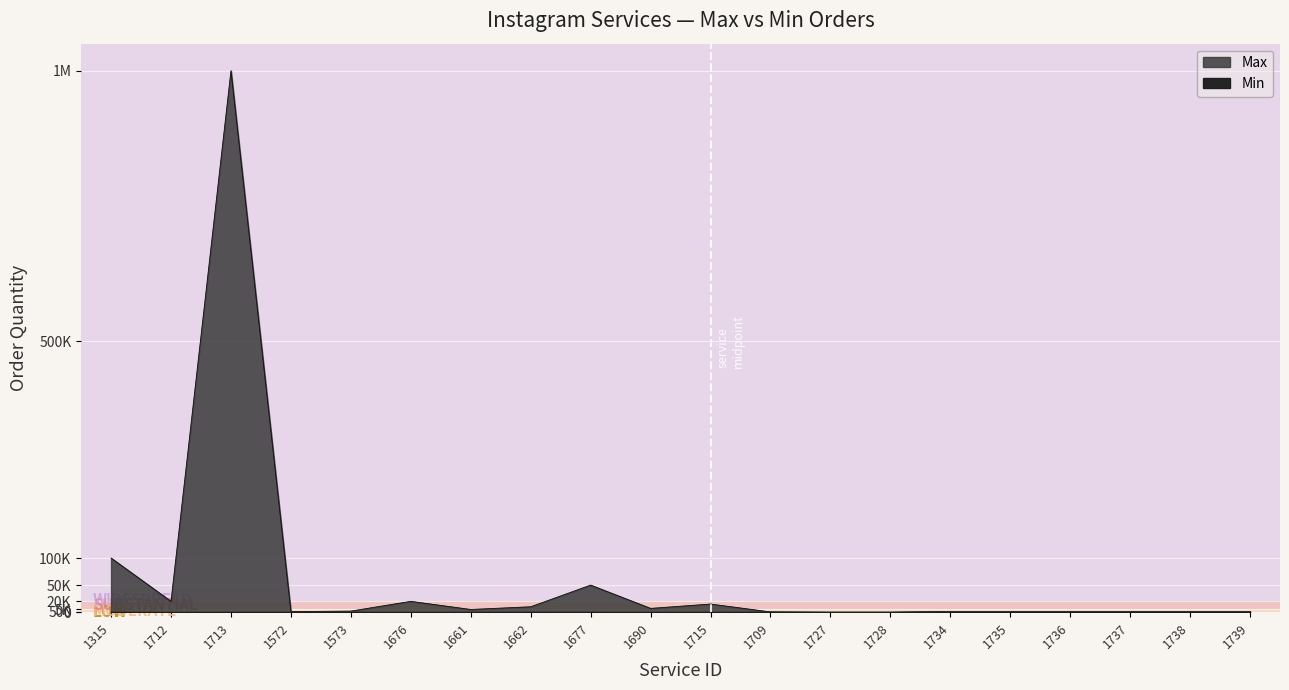

How many lines are shown in the chart?

2